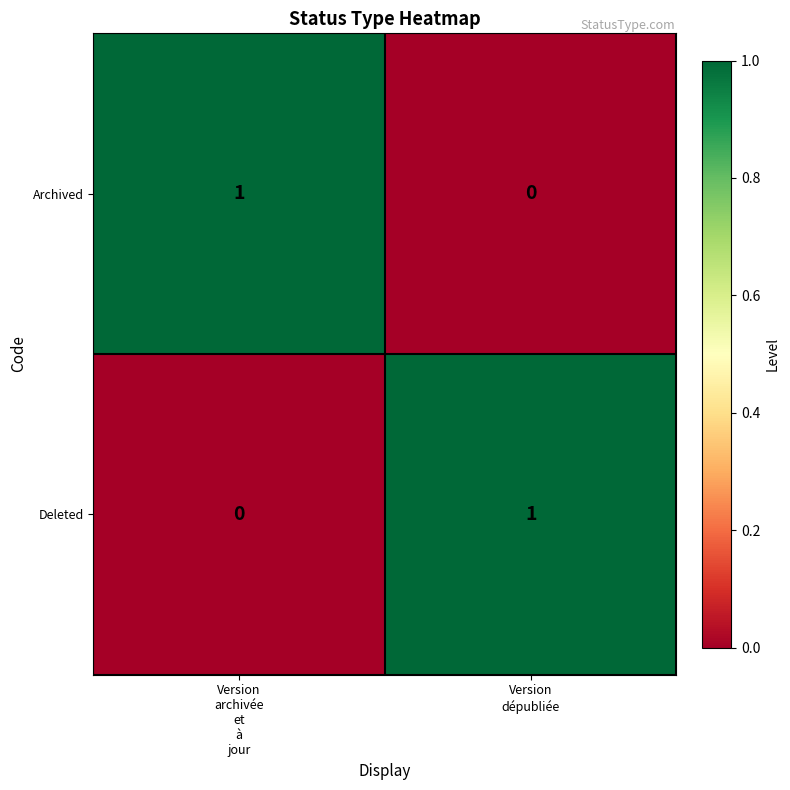

Reading left to right, list all the values displayed in this chart.

Archived: 1	0
Deleted: 0	1